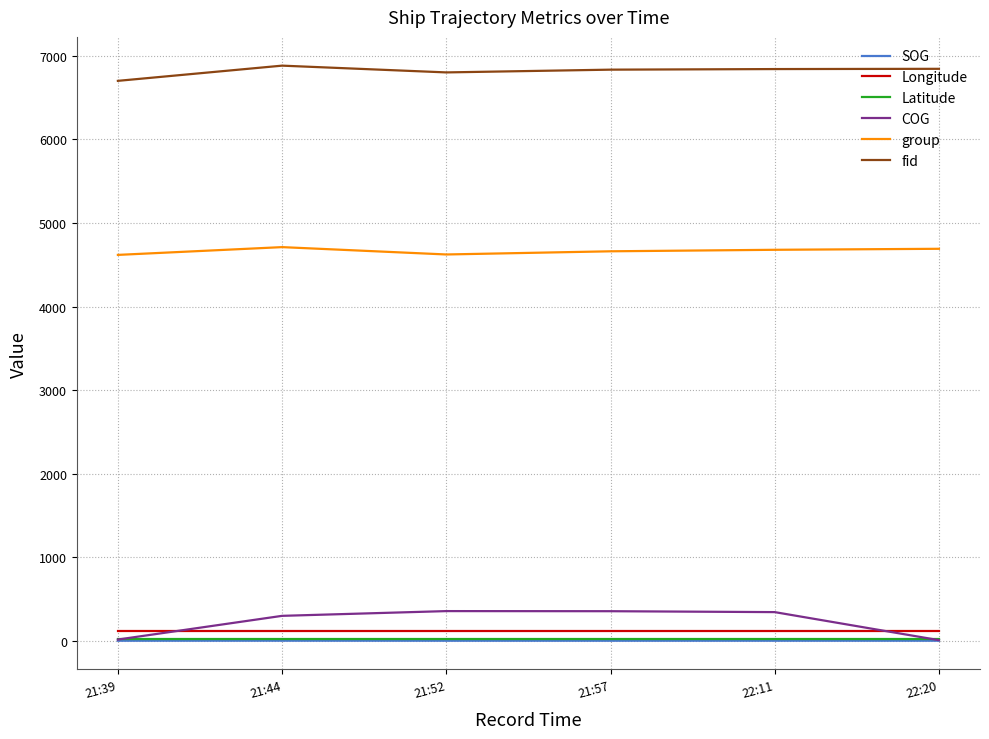

Which series has the widest spread of values?

COG